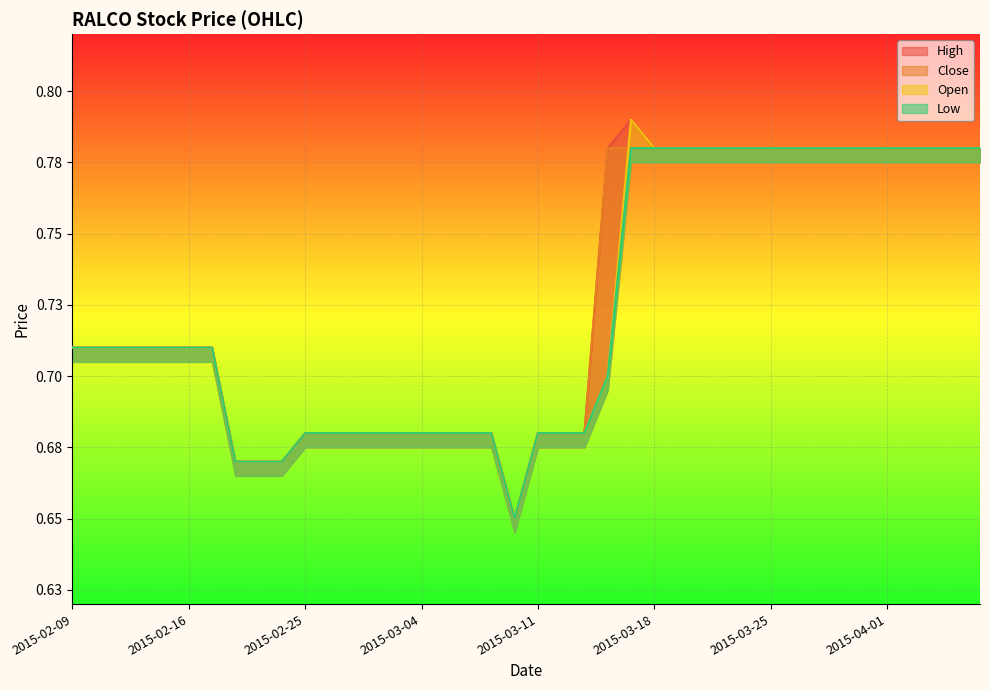

How many low values are between 0 and 1?

40